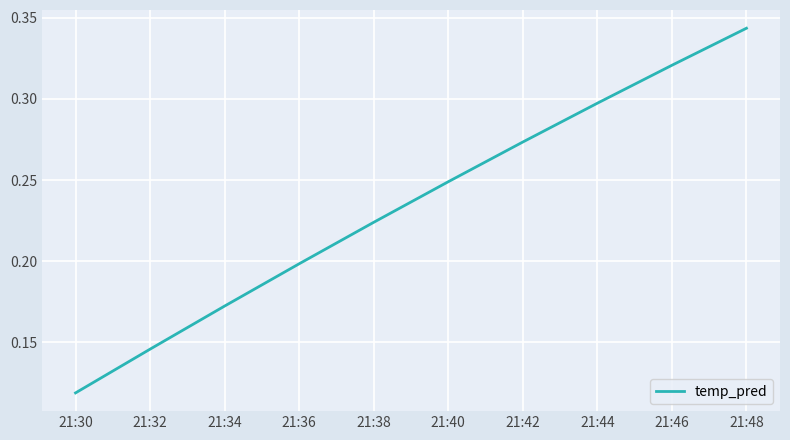

At which category does the chart reach its minimum across all series?

21:30